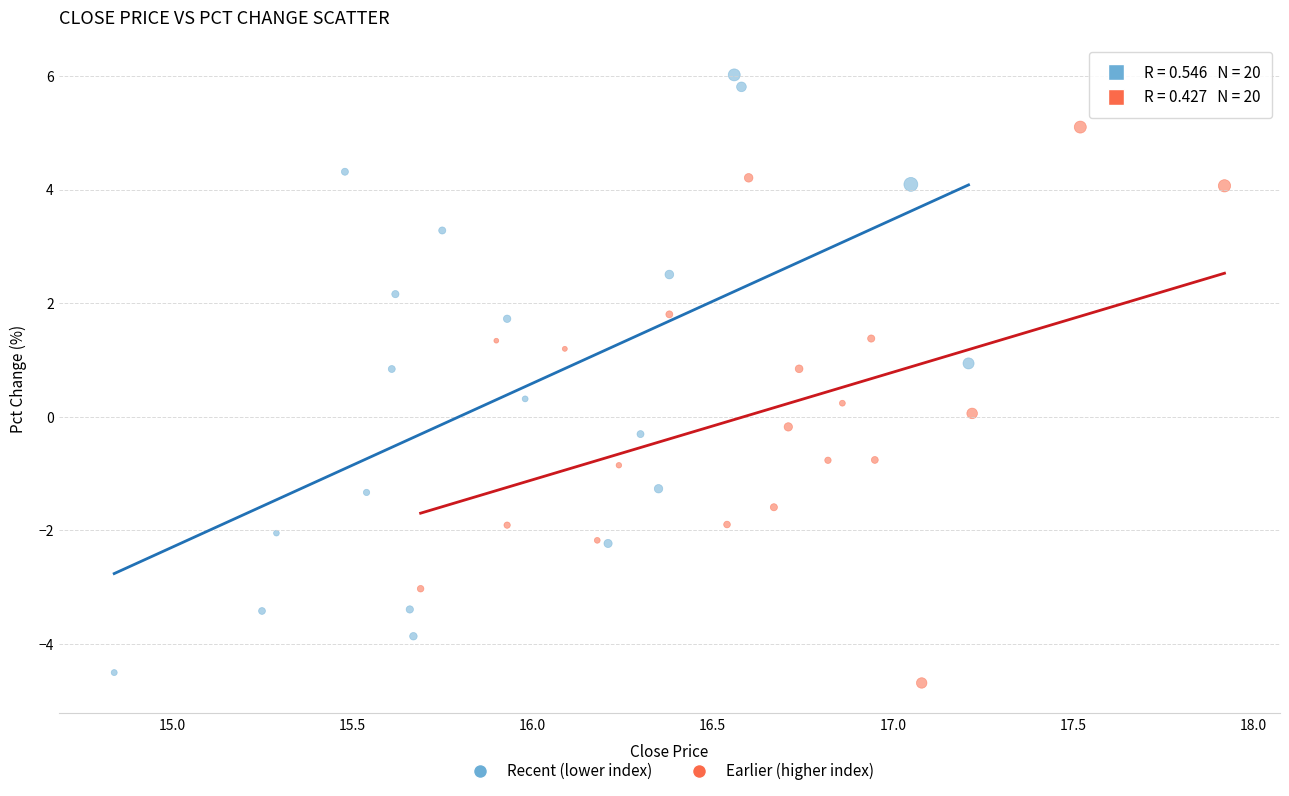

Which series has the widest spread of Y values?

Recent (lower index)